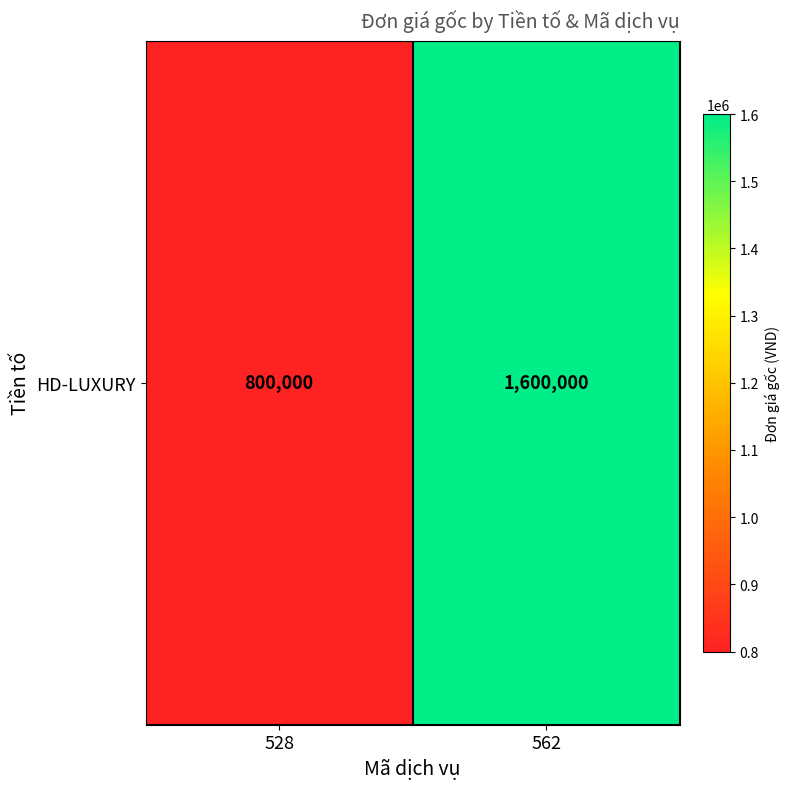

How many values are below 1600000?

1